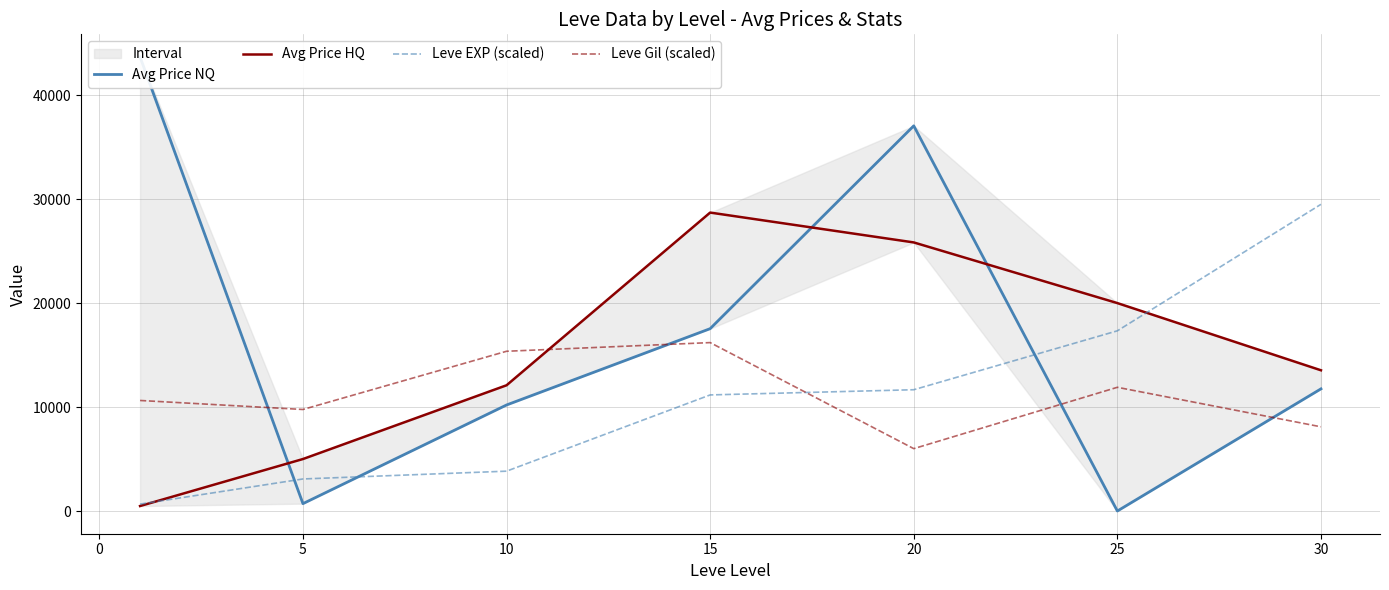

The value of Leve Gil (scaled) at 15 is 27168.6. True or false?

False